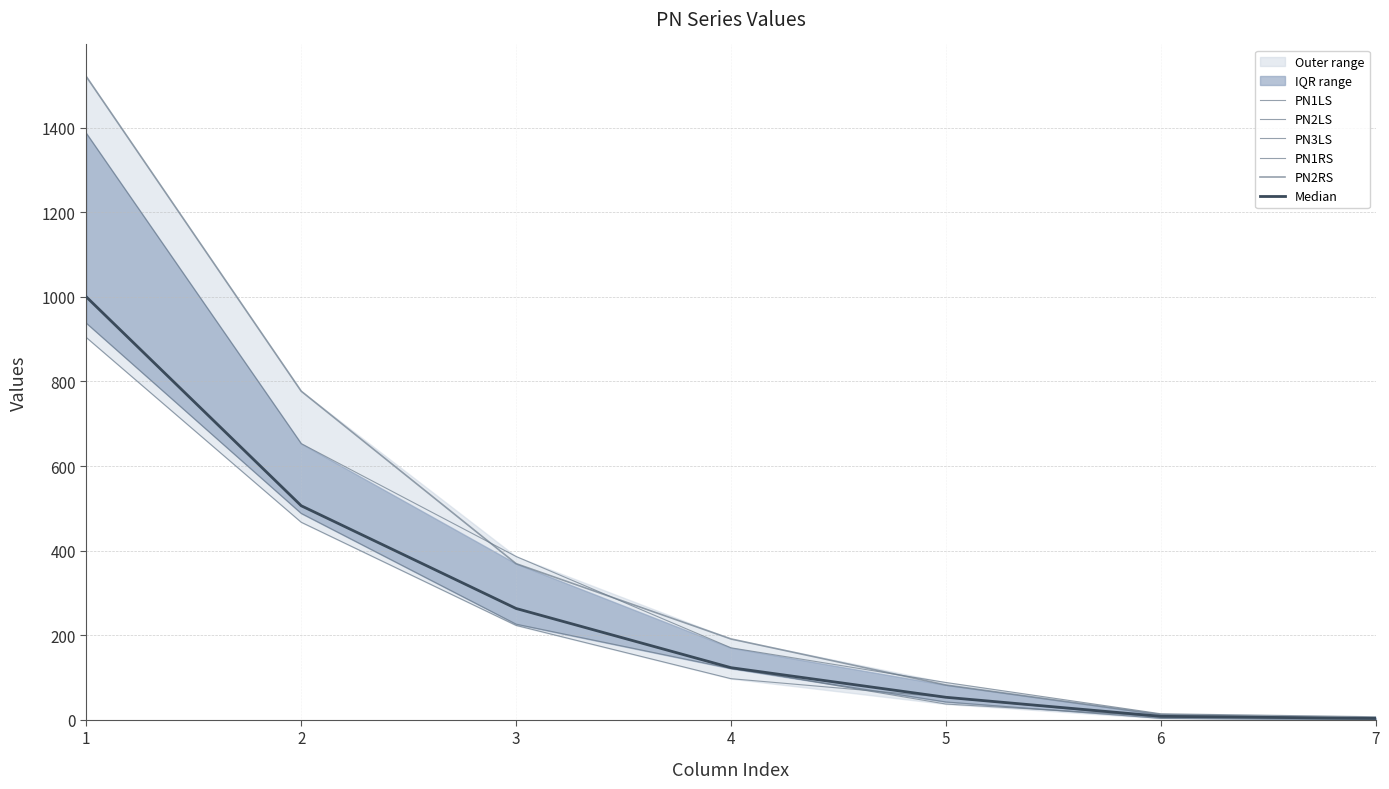

Which has a higher value, 6 or 1?

1